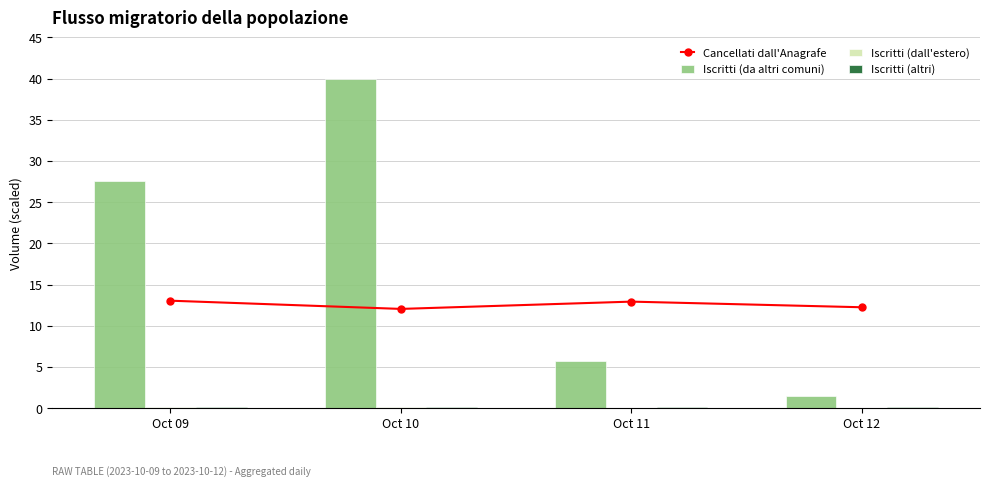

Is it true that Iscritti (altri) equals 0.1 at Oct 09?

True